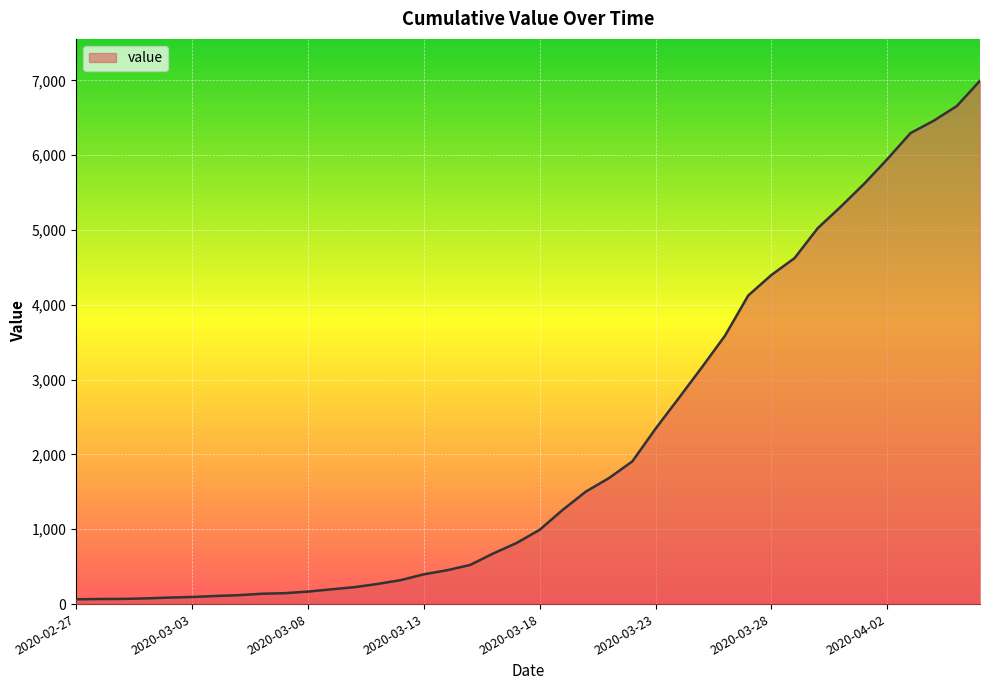

What position from the left is 2020-03-21?

24